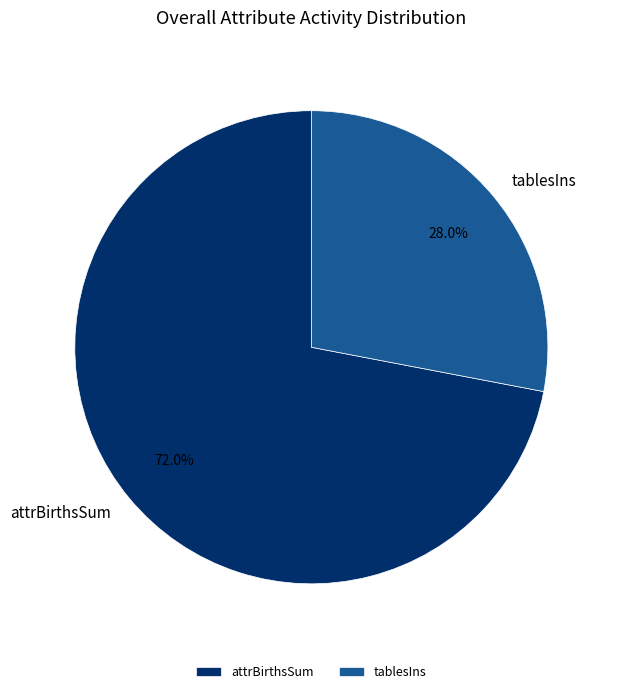

What is the total percentage of attrBirthsSum and tablesIns?

100.0%